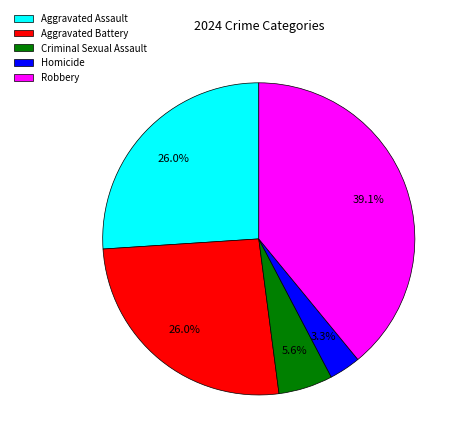

Which category has the biggest portion of the pie?

Robbery